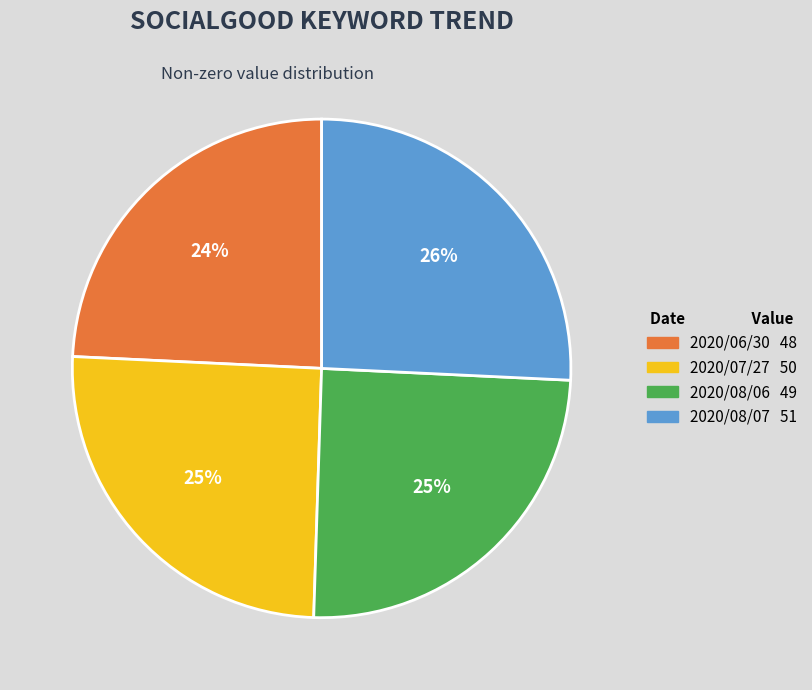

Do 2020/08/06 and 2020/08/07 together represent more than half of the pie?

Yes